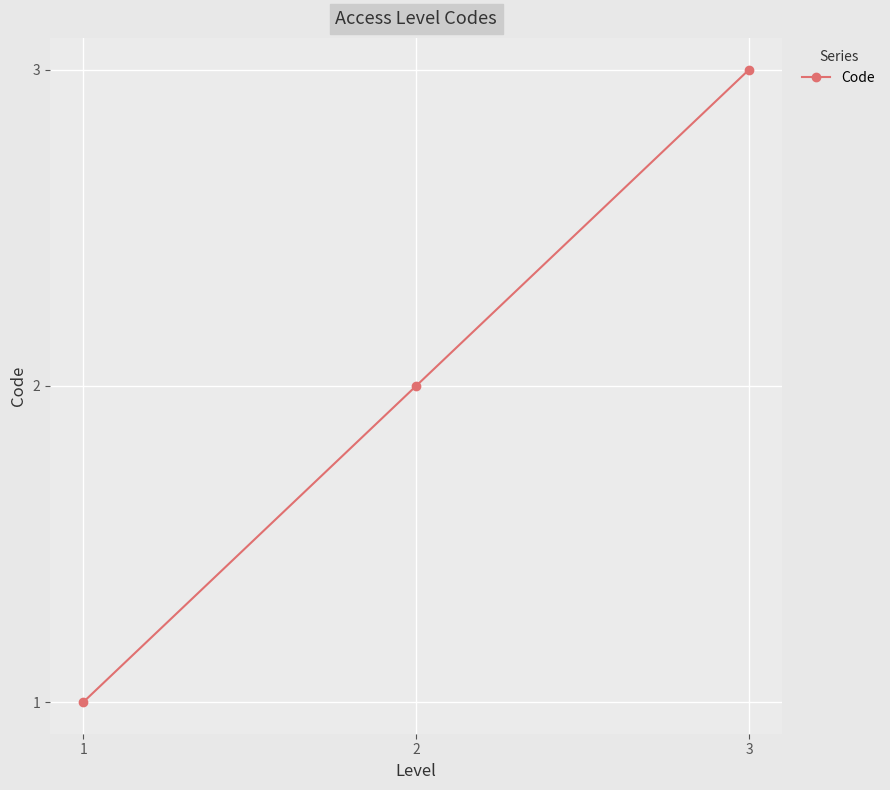

Which label corresponds to the largest value in the chart?

3